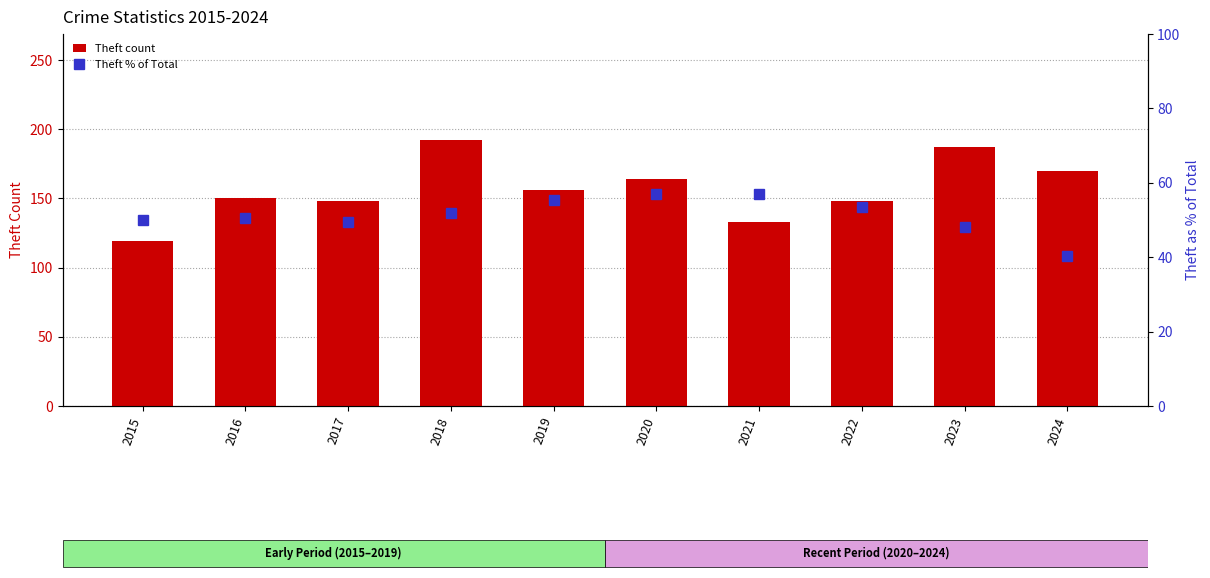

What is the value of the Theft % of Total bar at the 10th from the left?

40.4